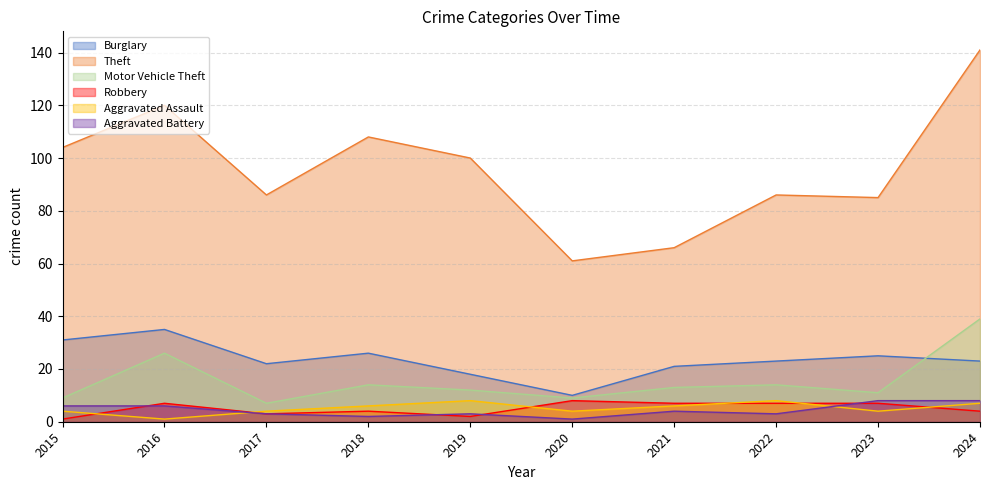

What is the difference between the maximum and minimum values in the Aggravated Assault series?

7